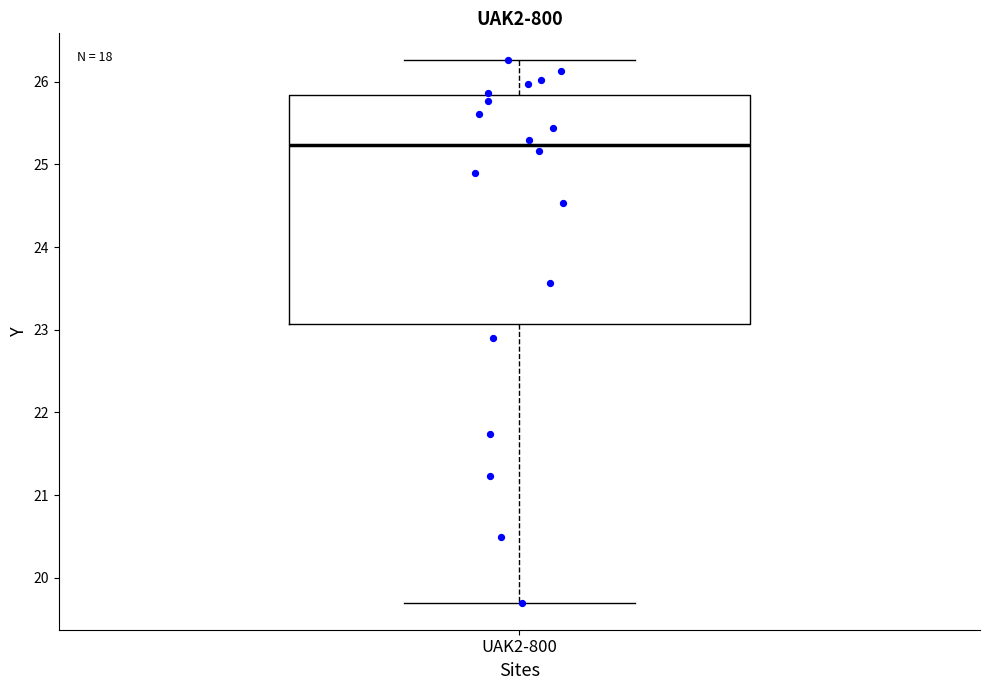

Where does the lower whisker of the box for UAK2-800 end on the y-axis? The values are not printed on the chart, so give them approximately, as read against the axis.

19.7